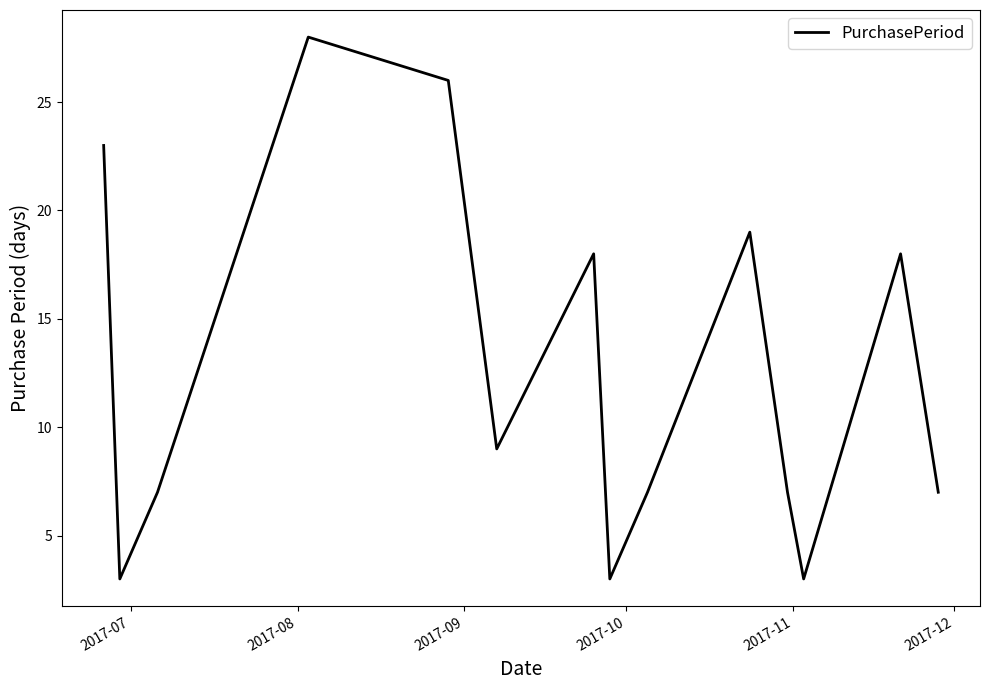

How many interior local peaks (higher than both neighbors) does the data have?

4